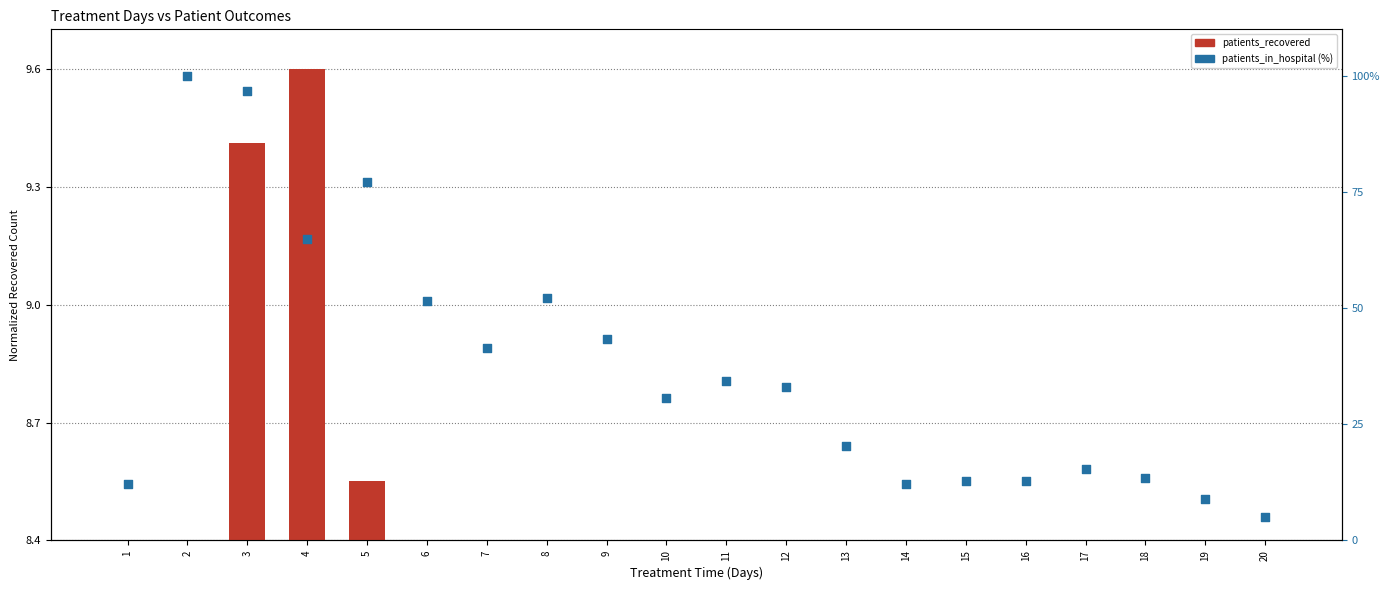

Which series has the largest total across all categories?

patients_in_hospital (%)